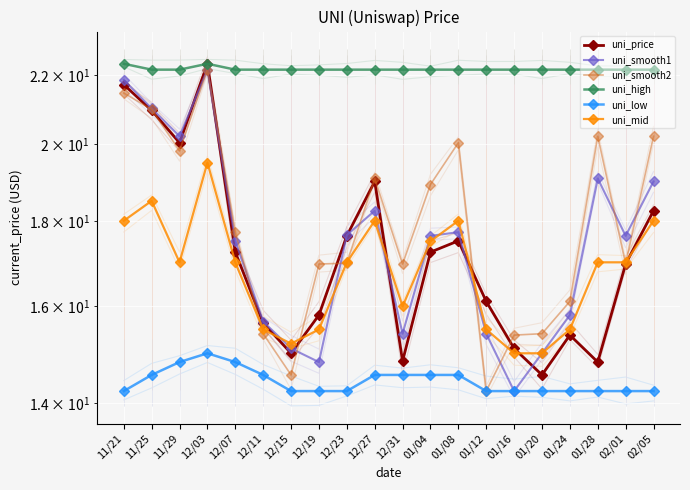

List the labels in order of uni_high value, largest first.

11/21, 12/03, 11/25, 11/29, 12/07, 12/11, 12/15, 12/19, 12/23, 12/27, 12/31, 01/04, 01/08, 01/12, 01/16, 01/20, 01/24, 01/28, 02/01, 02/05